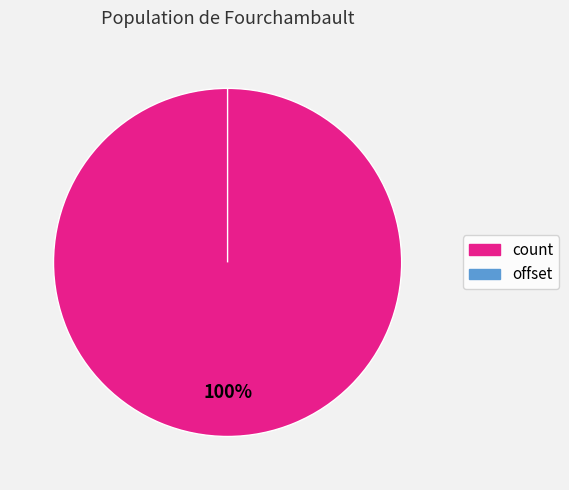

To the nearest percent, what portion does count represent?

100%